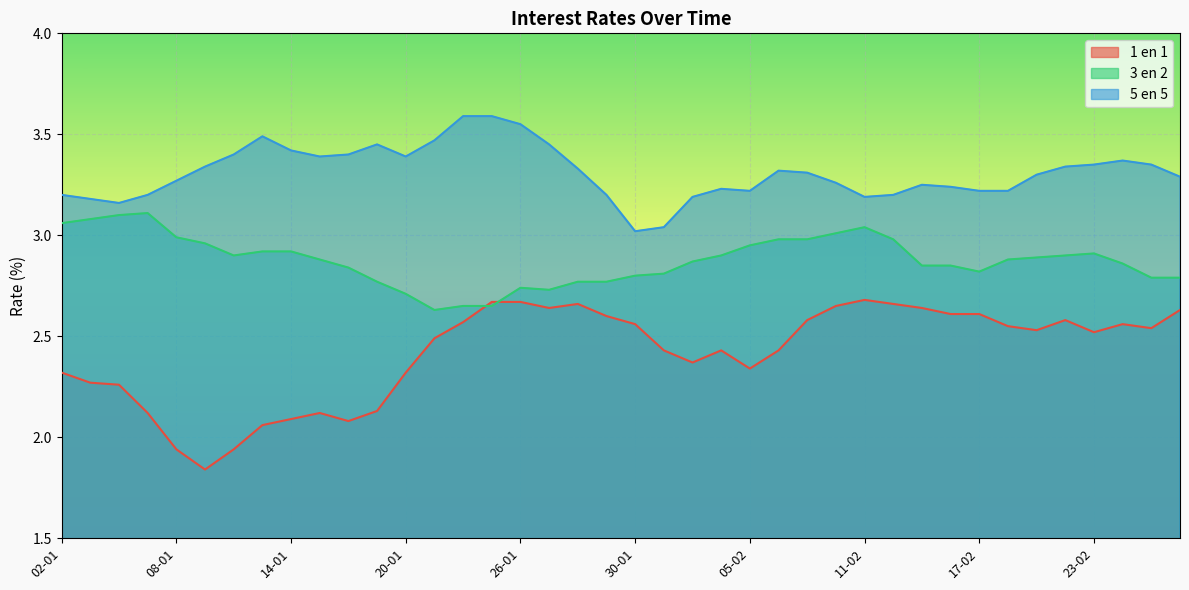

True or false: 1 en 1 has more than 2 interior local peaks.

True